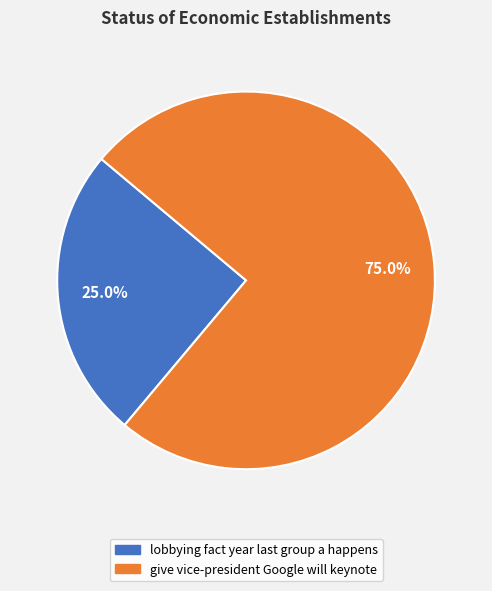

Which category has the smallest portion of the pie?

lobbying fact year last group a happens